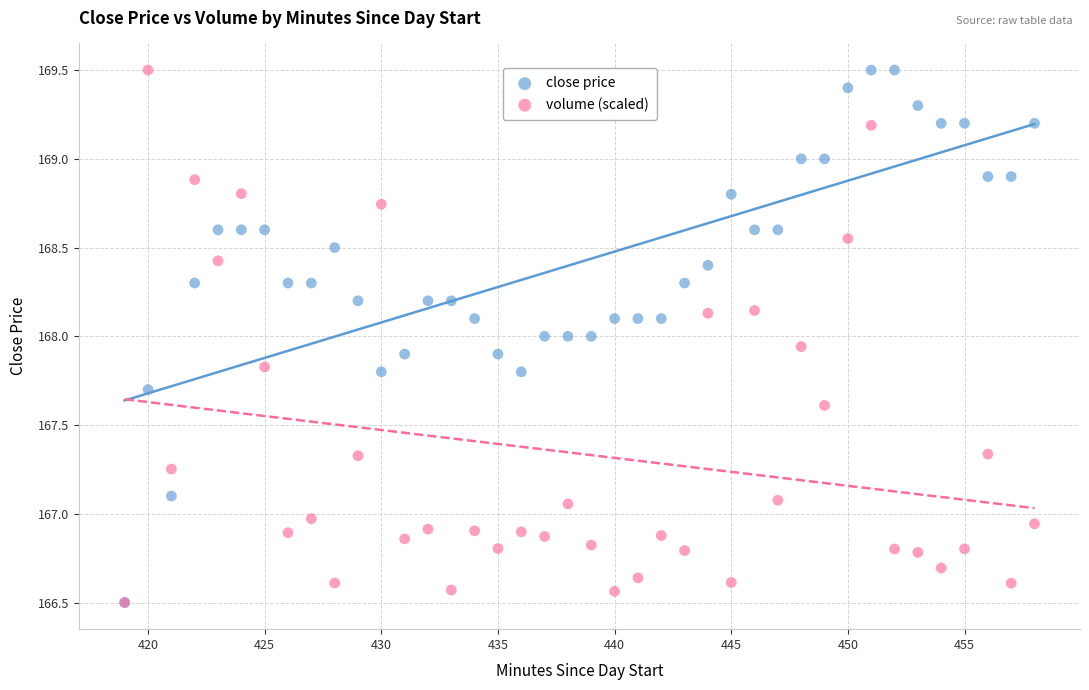

What are all the series names shown in the legend?

close price, volume (scaled)